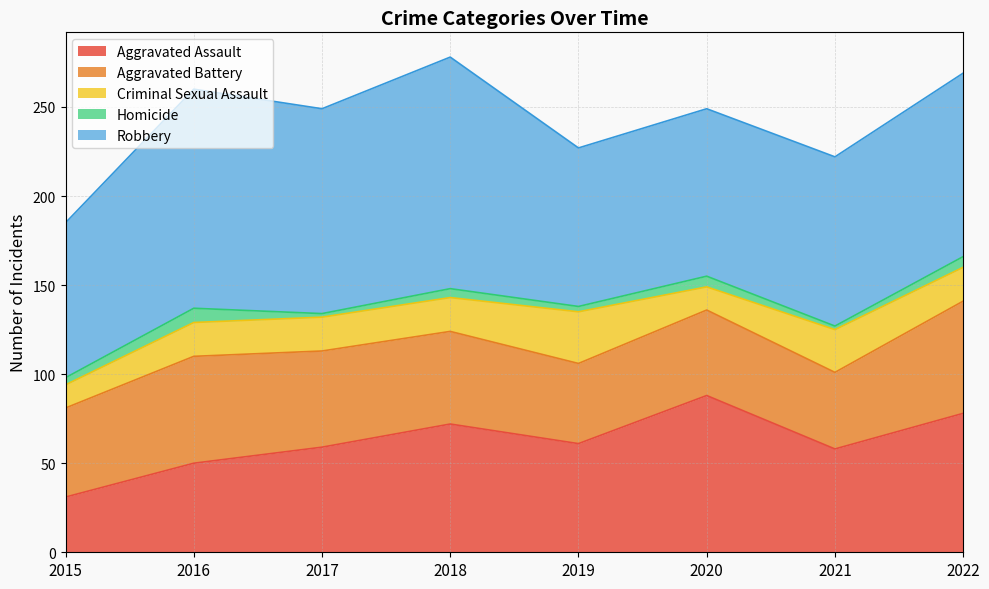

Does the chart have visible grid lines?

Yes